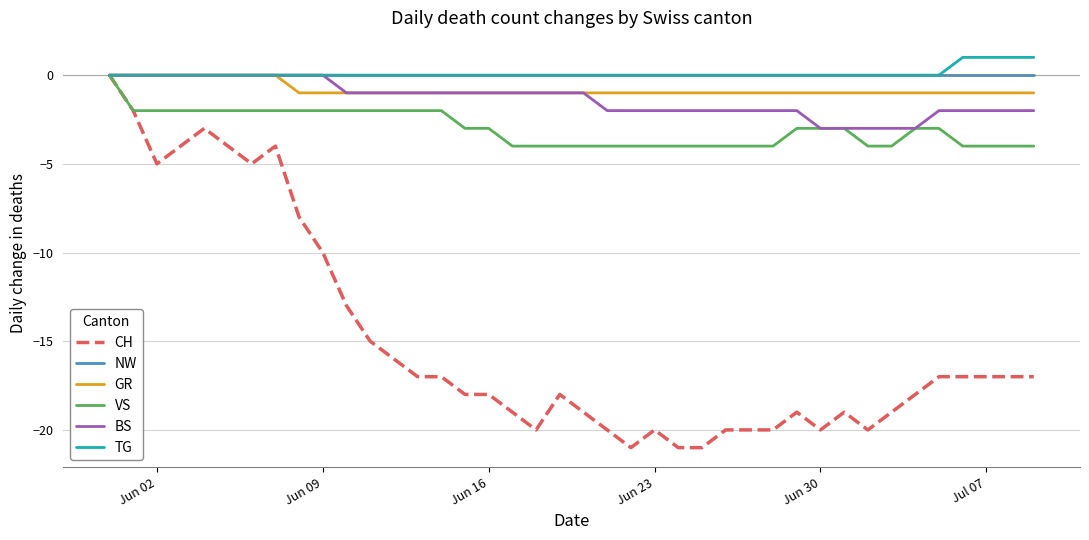

Which series has the widest spread of values?

CH